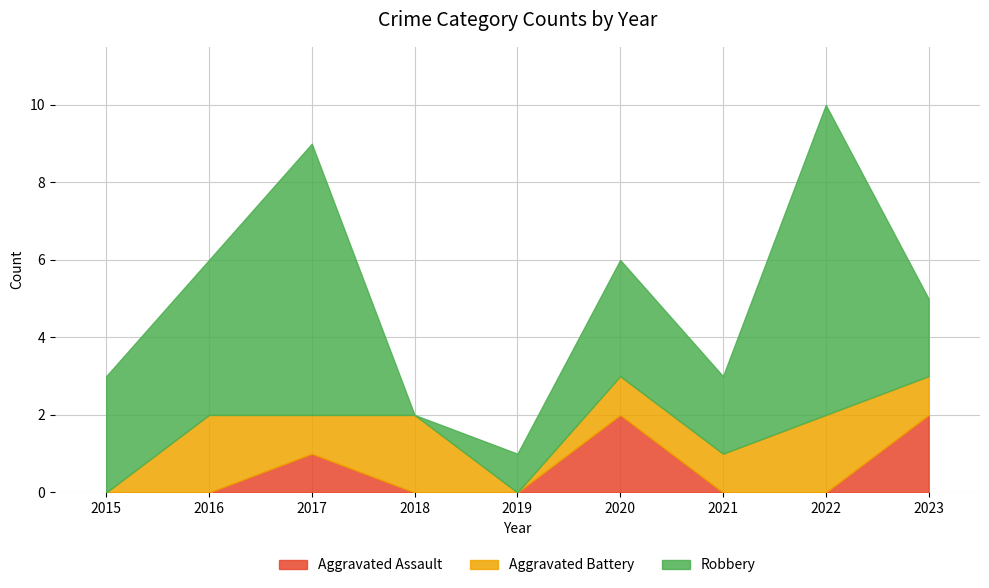

True or false: Aggravated Assault has a value of 1 at 2016.

False